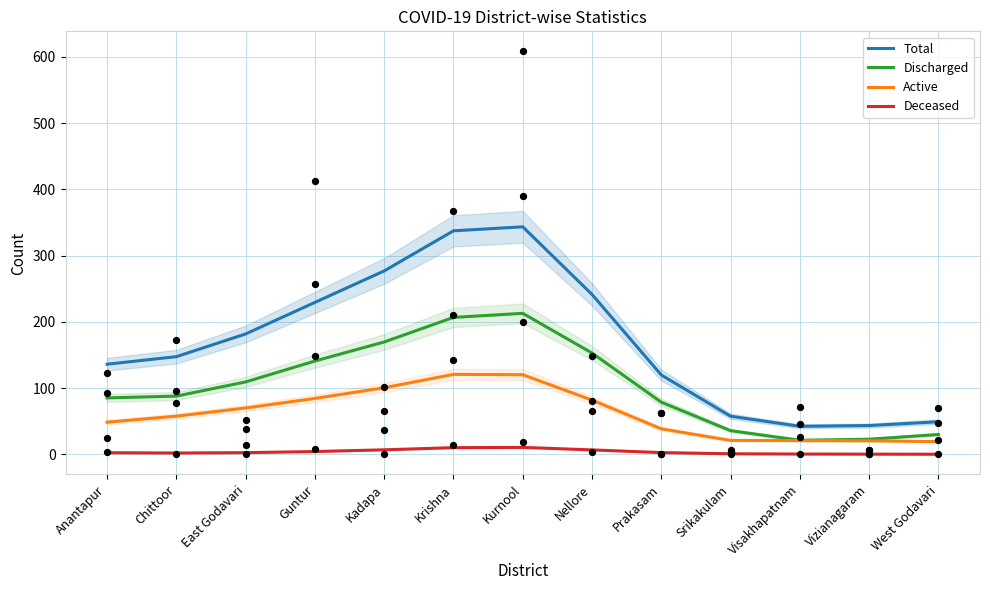

Which series has the widest spread of Y values?

Total